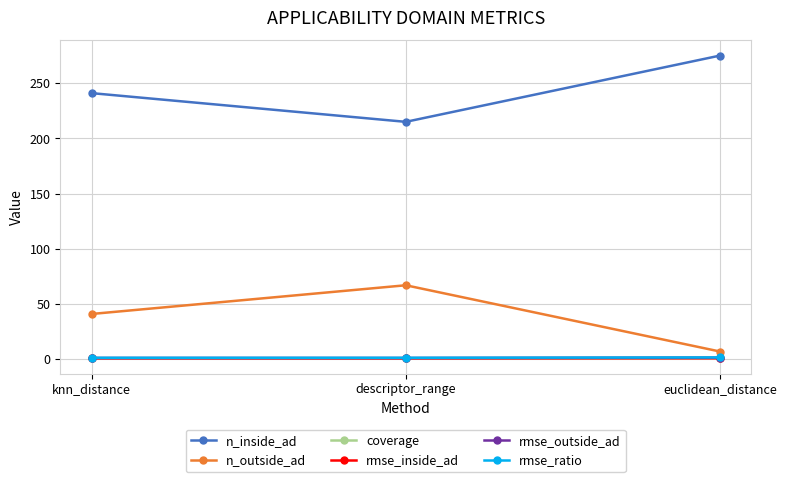

What is the approximate value of rmse_inside_ad at knn_distance?

0.9